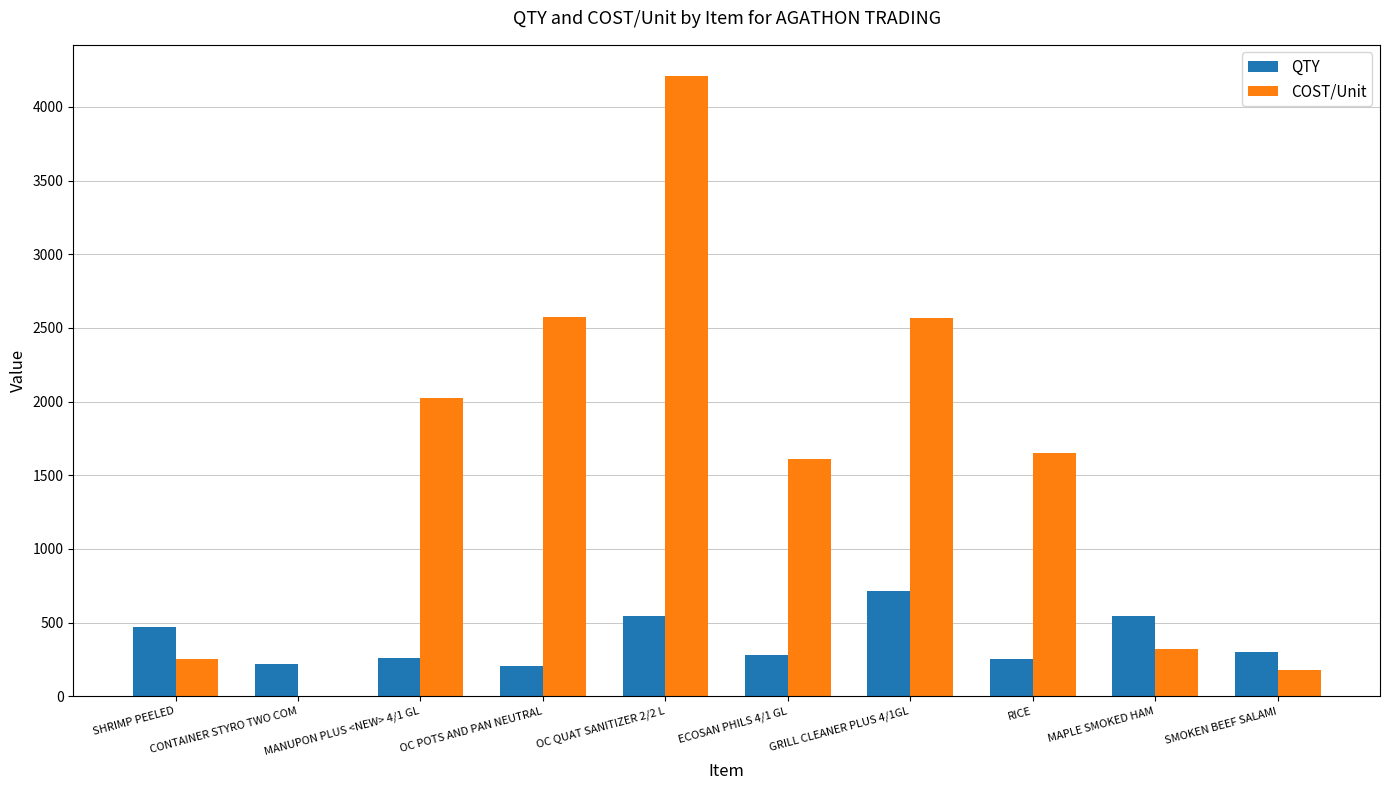

How many series are shown in this chart?

2